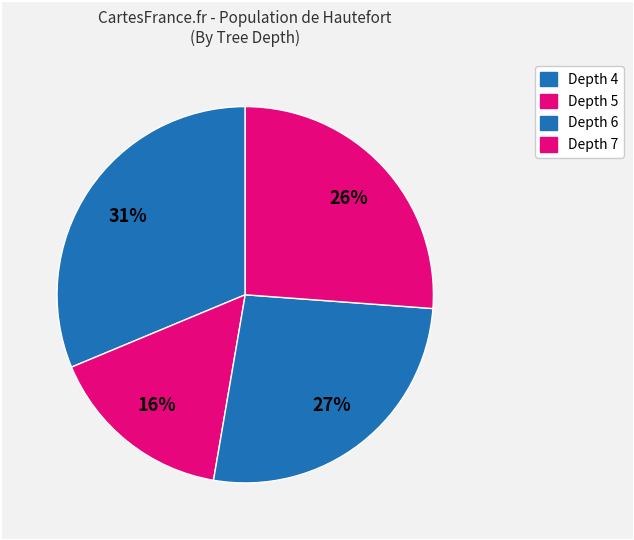

How many slices are in this pie chart?

4